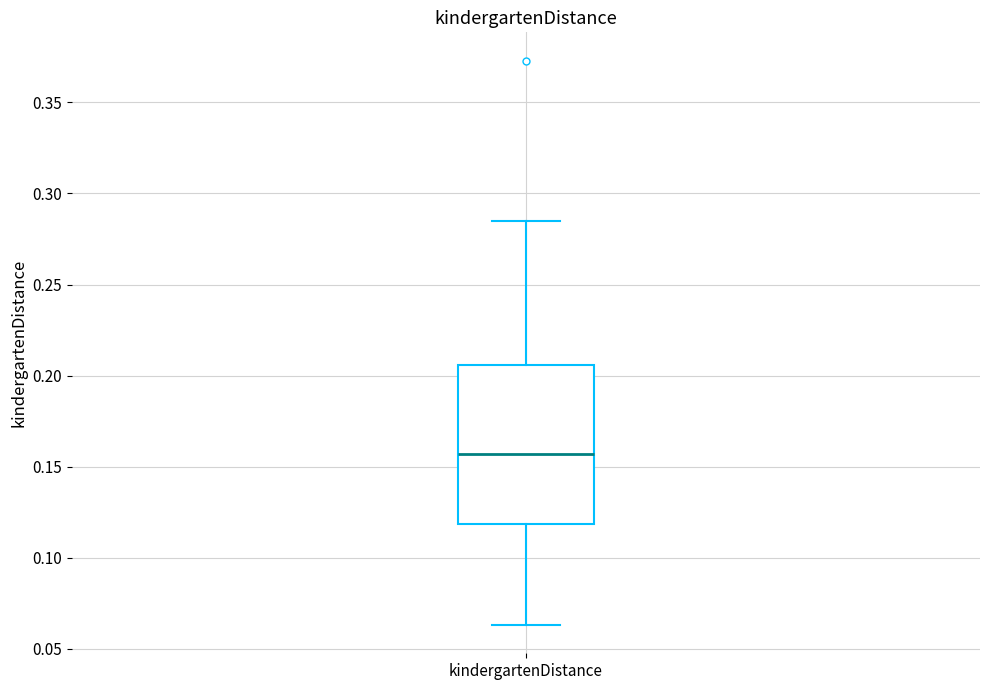

Transcribe this box plot: give where the median line is, the range the box spans, and where the two whiskers end, as read against the y-axis. The values are not printed on the chart, so give them approximately, as read against the axis.

median 0.155, box 0.120 to 0.205, whiskers 0.065 to 0.285